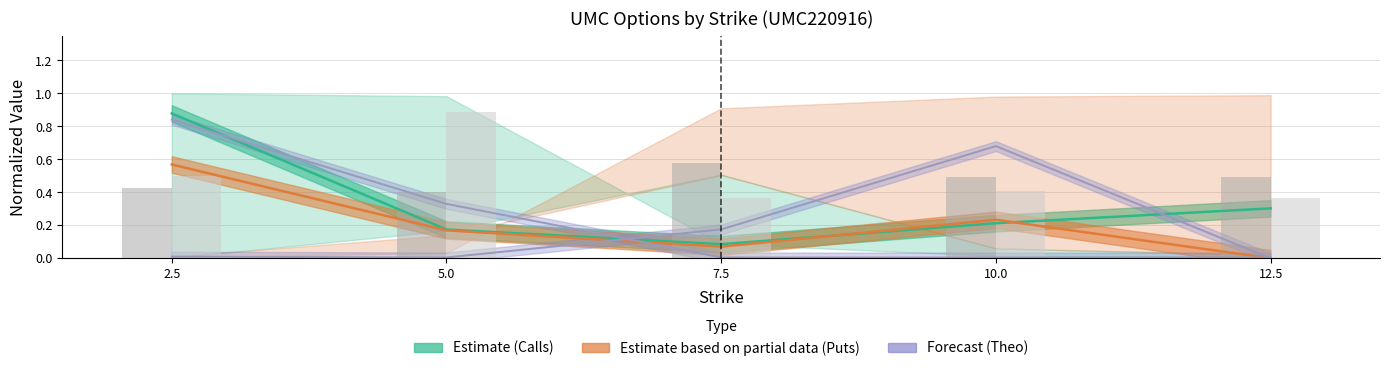

What is the greatest value displayed?

0.9